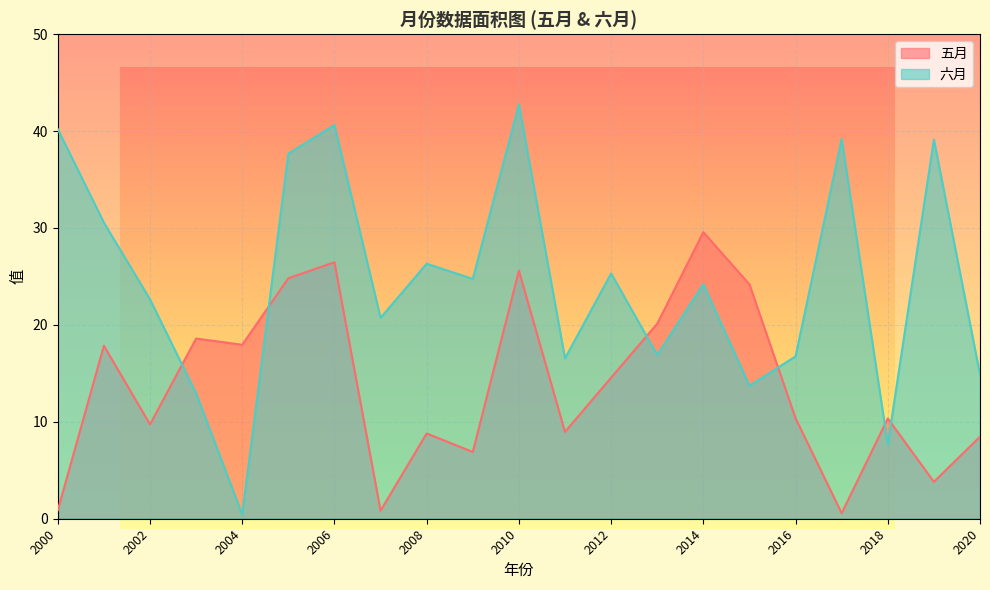

What is the approximate value of 五月 at 2005?

24.8